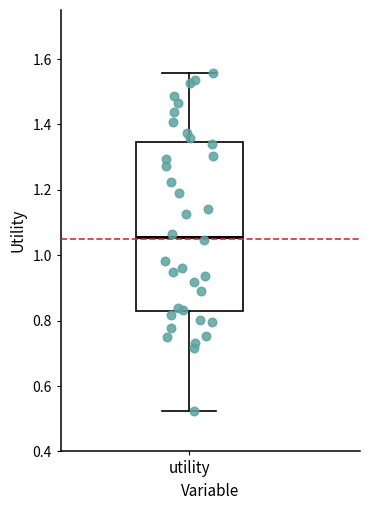

Transcribe this box plot: give where the median line is, the range the box spans, and where the two whiskers end, as read against the y-axis. The values are not printed on the chart, so give them approximately, as read against the axis.

median 1.06, box 0.82 to 1.34, whiskers 0.52 to 1.56